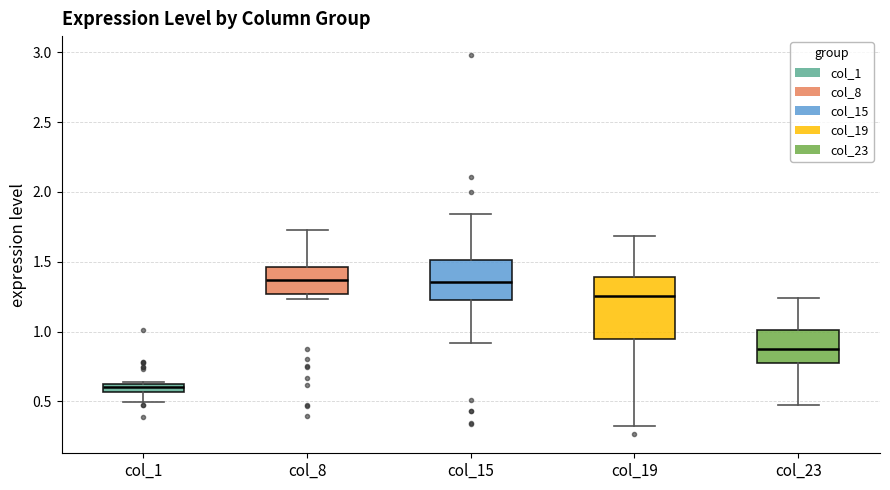

Comparing the boxes themselves (not the whiskers), which one is the tallest?

col_19